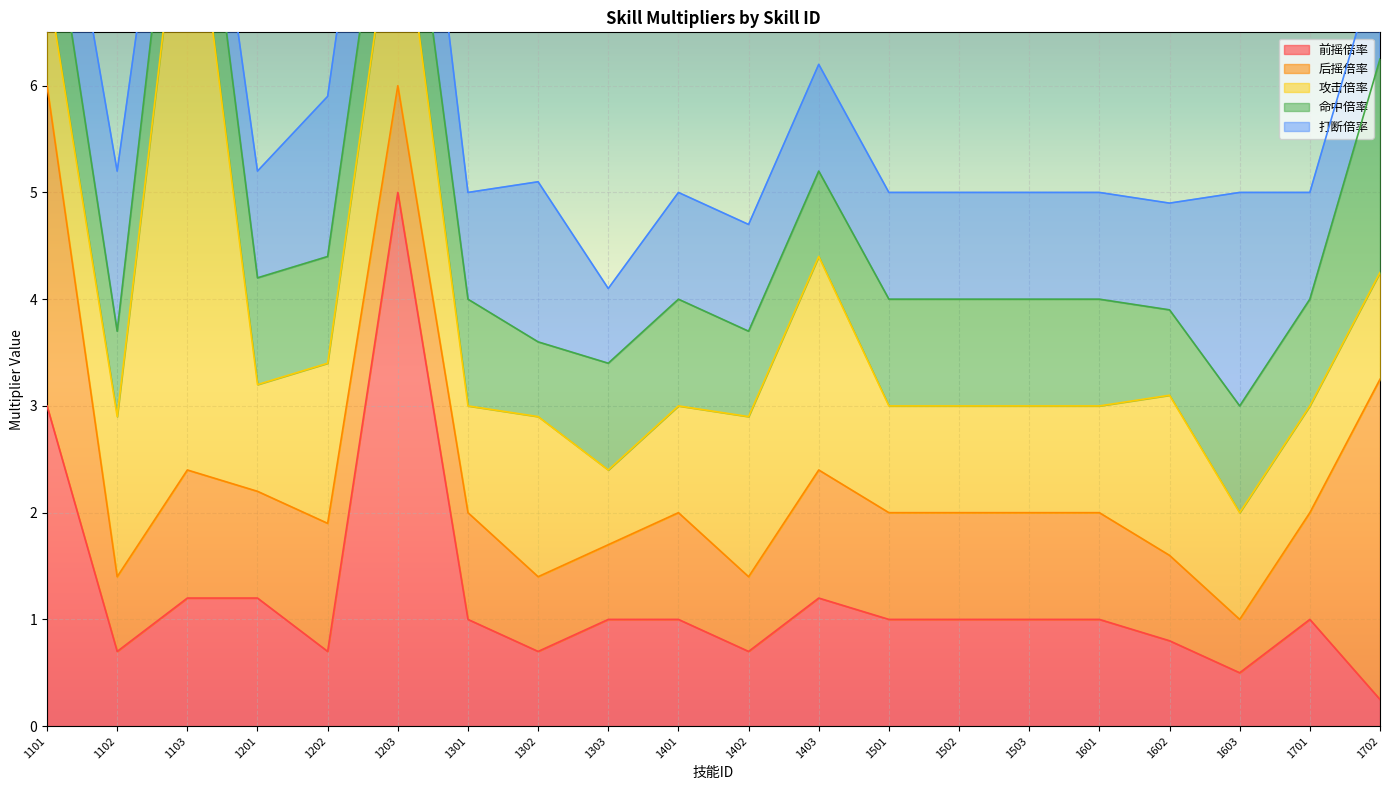

At 1102, list the series in order from largest to smallest.

攻击倍率, 打断倍率, 命中倍率, 前摇倍率, 后摇倍率